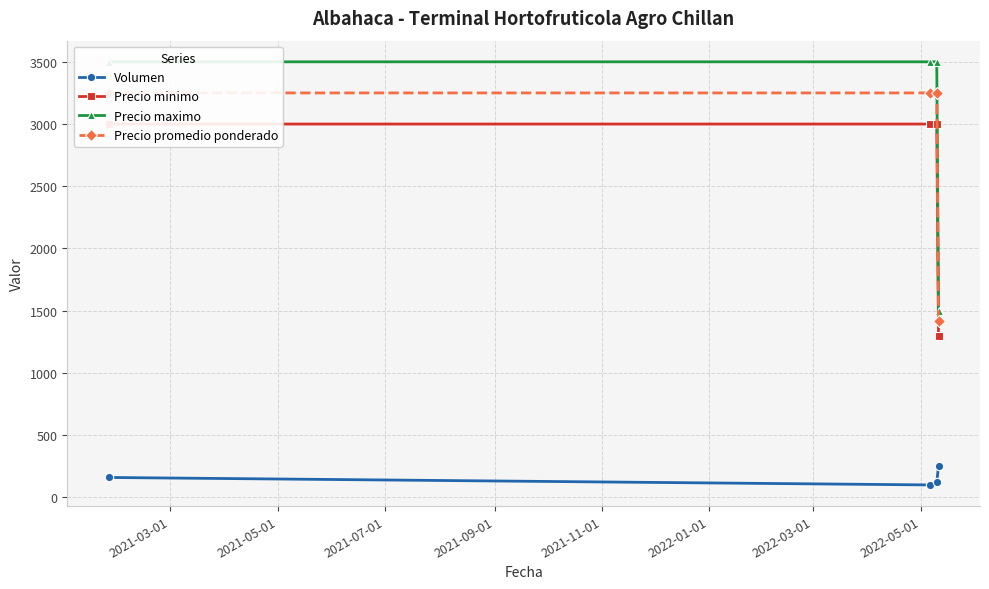

What is the highest value of the Volumen series?

250